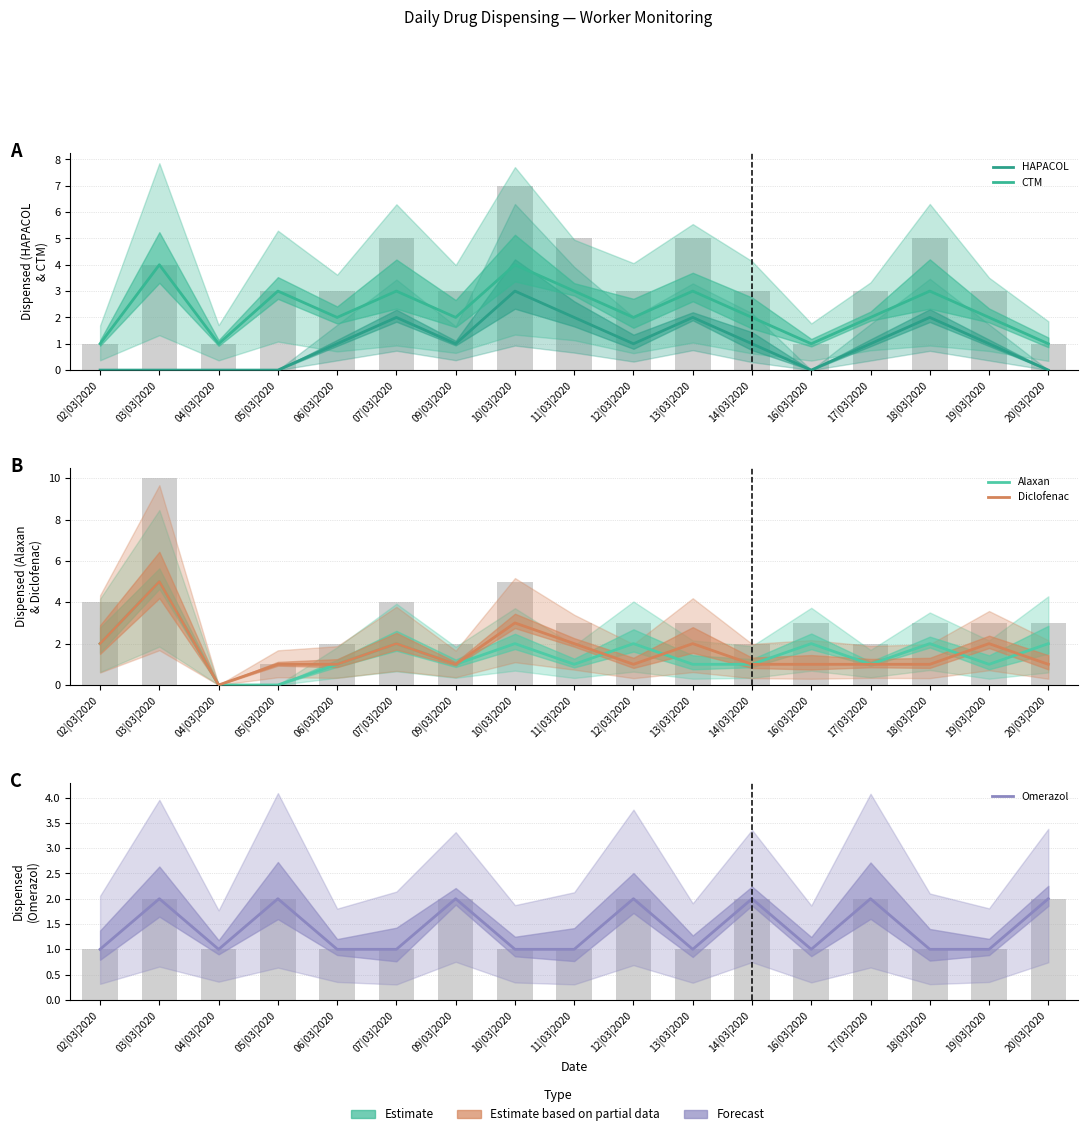

Rank the series at 09|03|2020 from lowest to highest value.

HAPACOL, Alaxan, Diclofenac, CTM, Omerazol